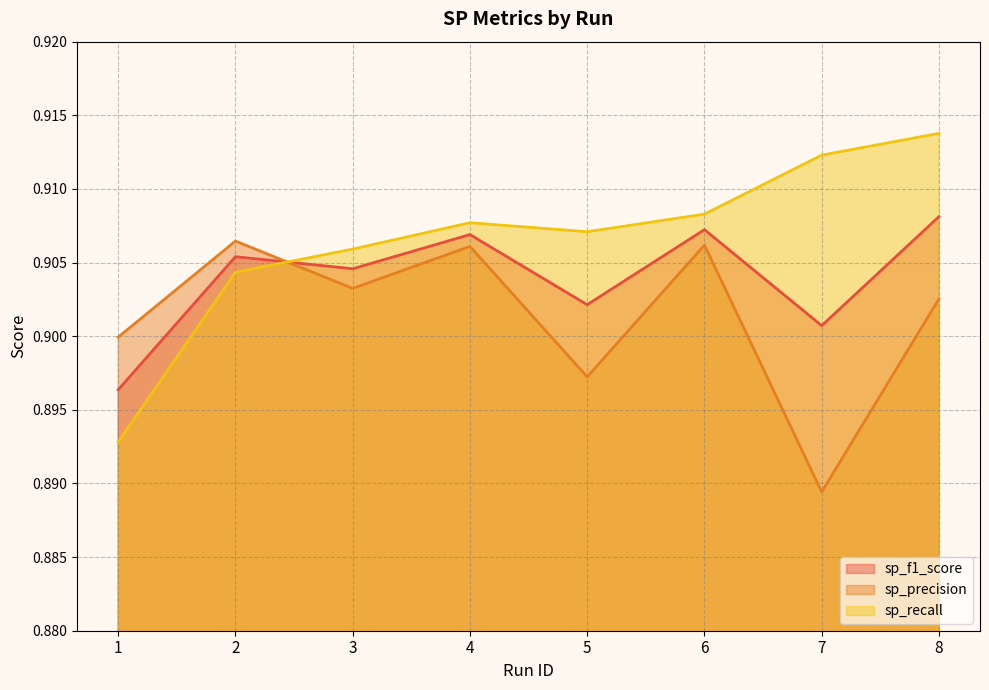

How many lines are shown in the chart?

3